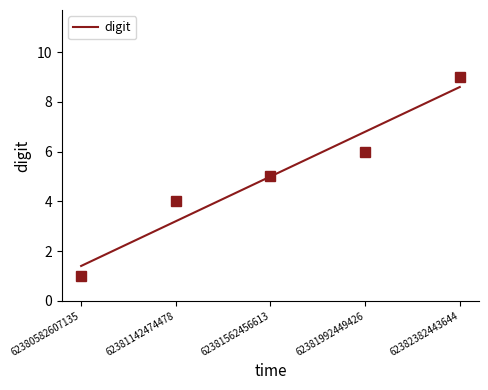

What is the sum of all values?

25